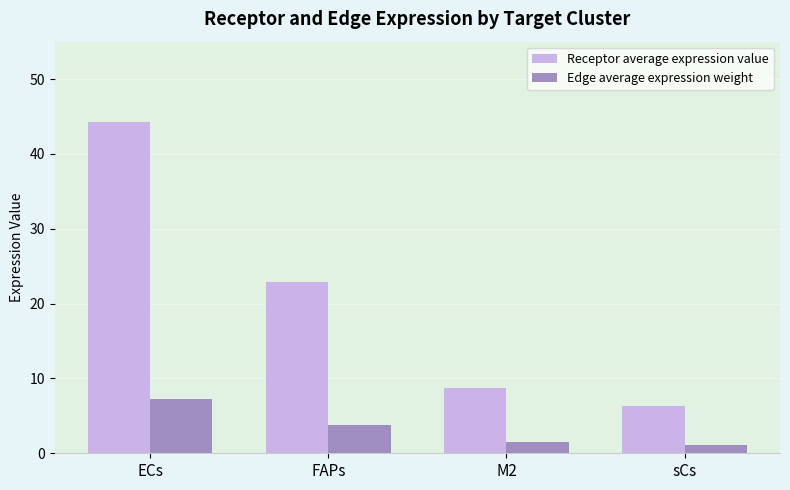

What is the label of the 3rd bar from the right?

FAPs